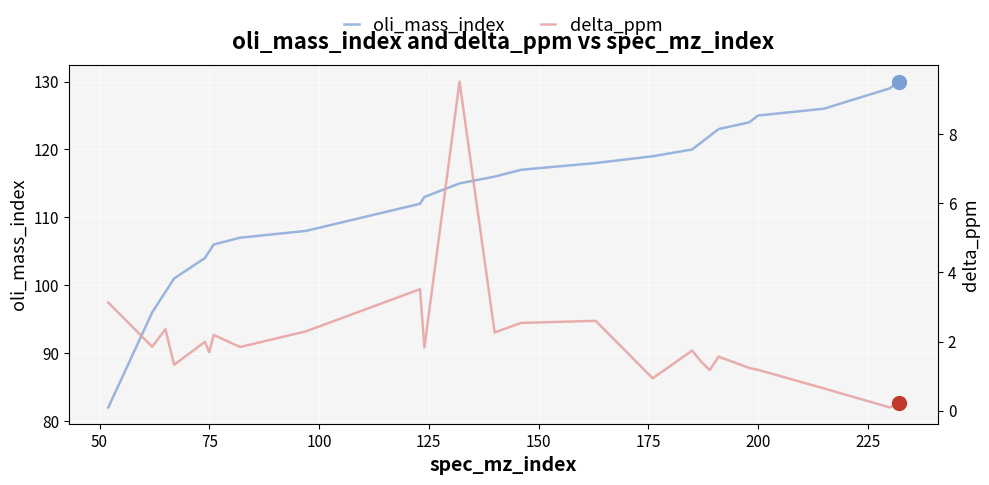

What is the highest value of the oli_mass_index series?

130